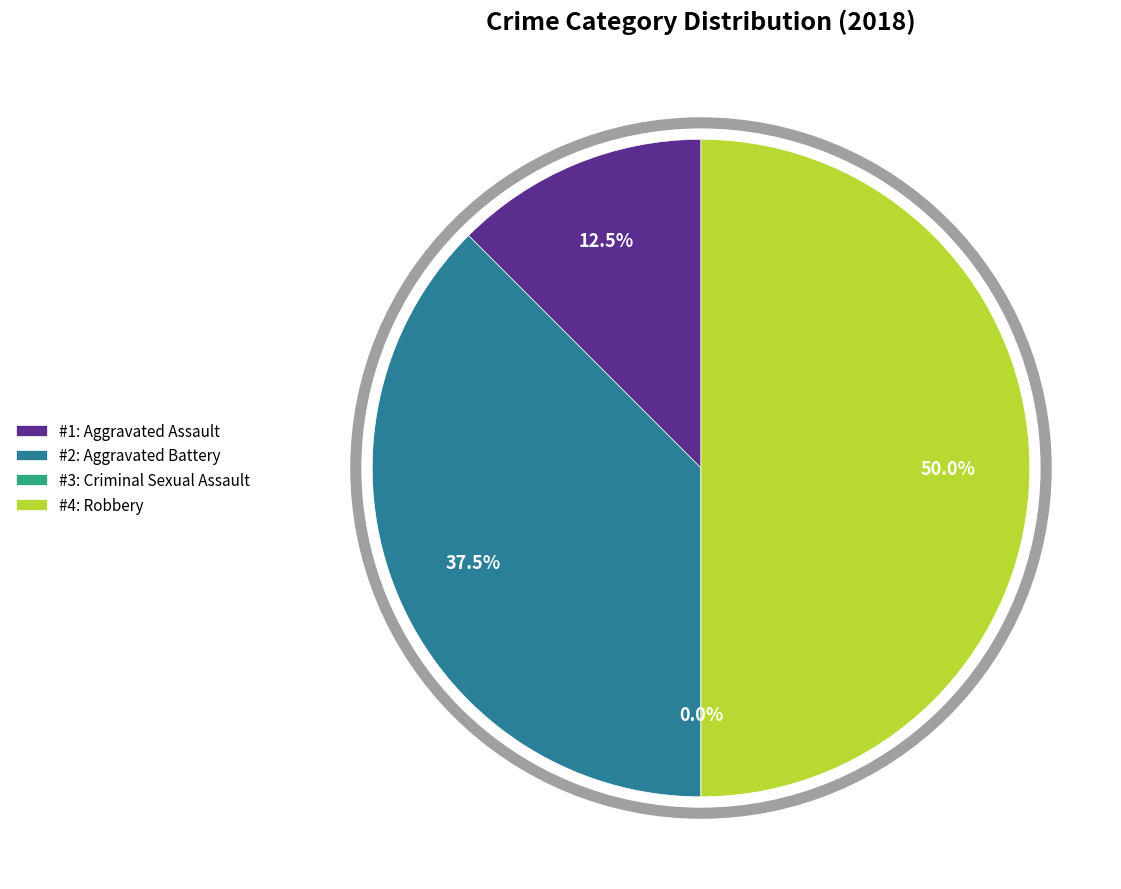

Is the sum of Aggravated Battery and Robbery greater than half?

Yes